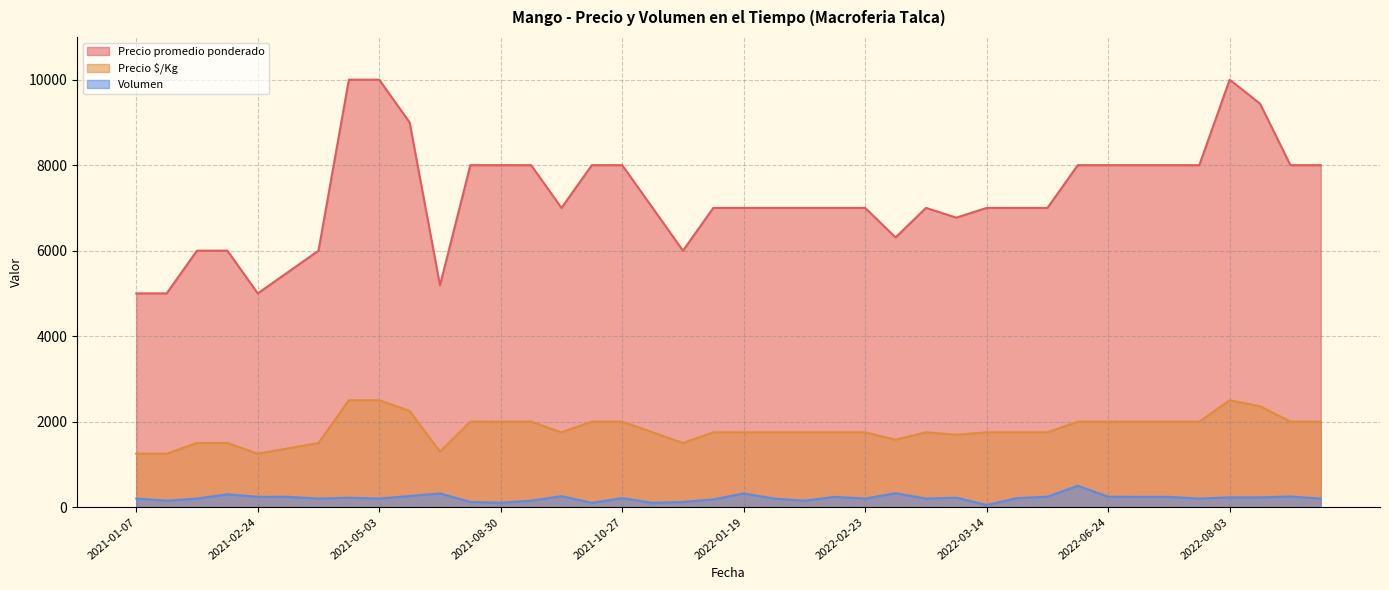

True or false: Volumen and Precio promedio ponderado cross at least once.

False